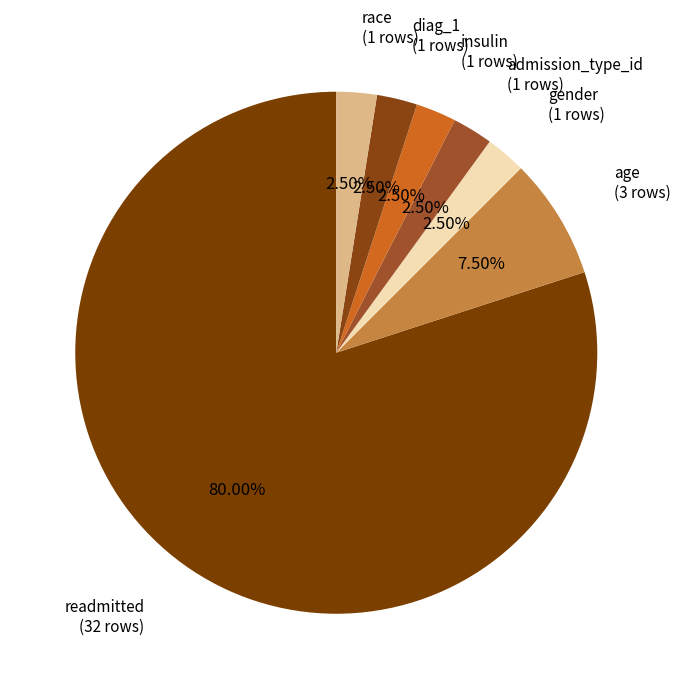

Which slice is the largest?

readmitted